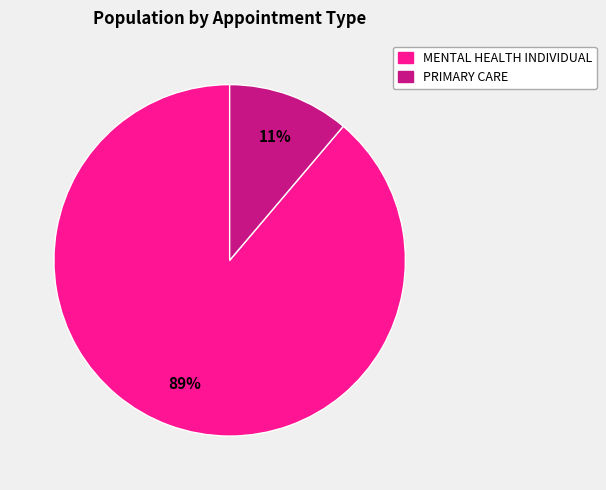

How many slices are in this pie chart?

2